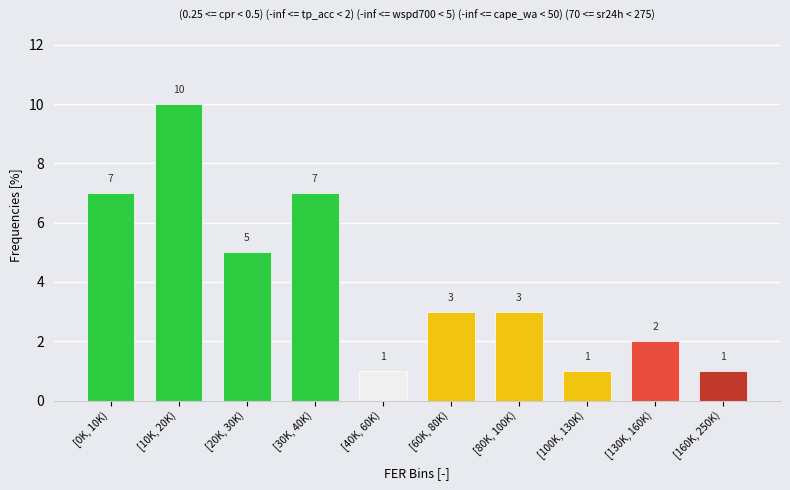

Reading left to right, what are all the values shown in this chart?

7	10	5	7	1	3	3	1	2	1